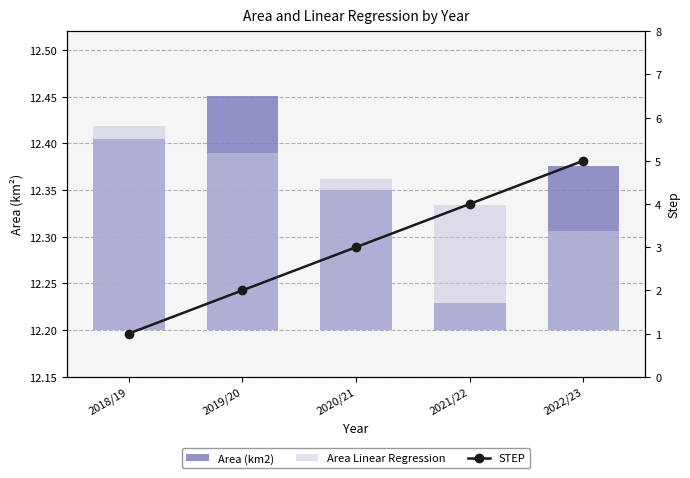

What is the label of the 1st bar from the right?

2022/23